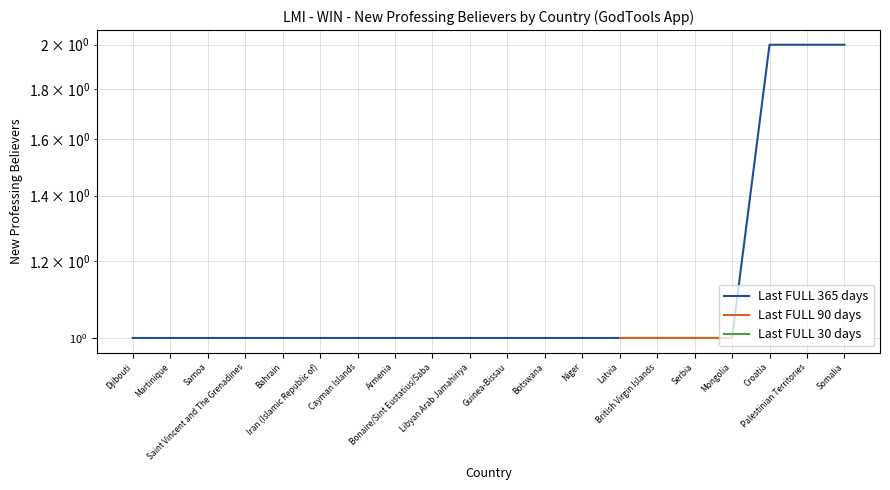

True or false: Last FULL 30 days and Last FULL 365 days intersect in this chart.

False